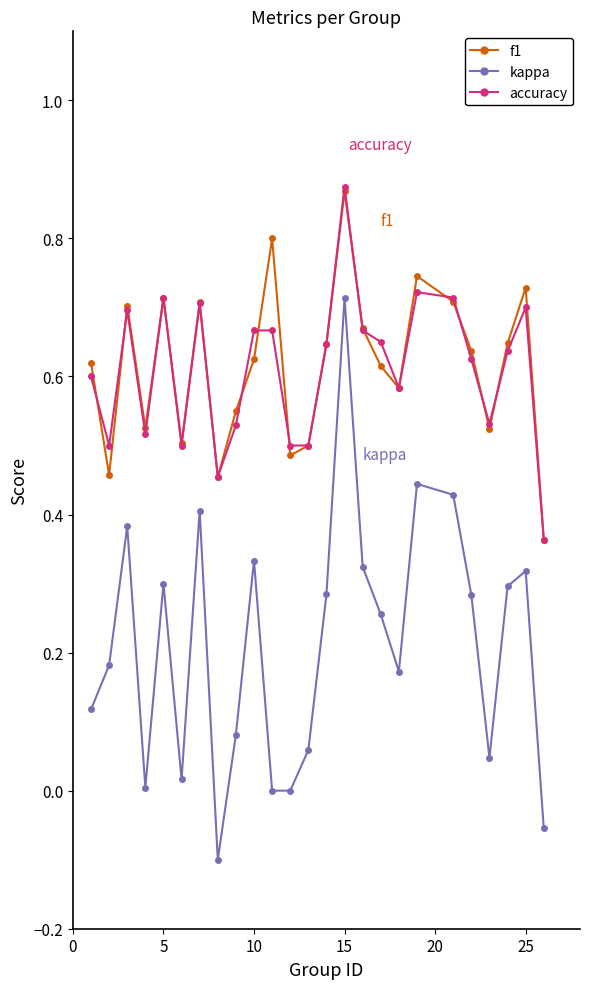

True or false: accuracy and kappa cross at least once.

False